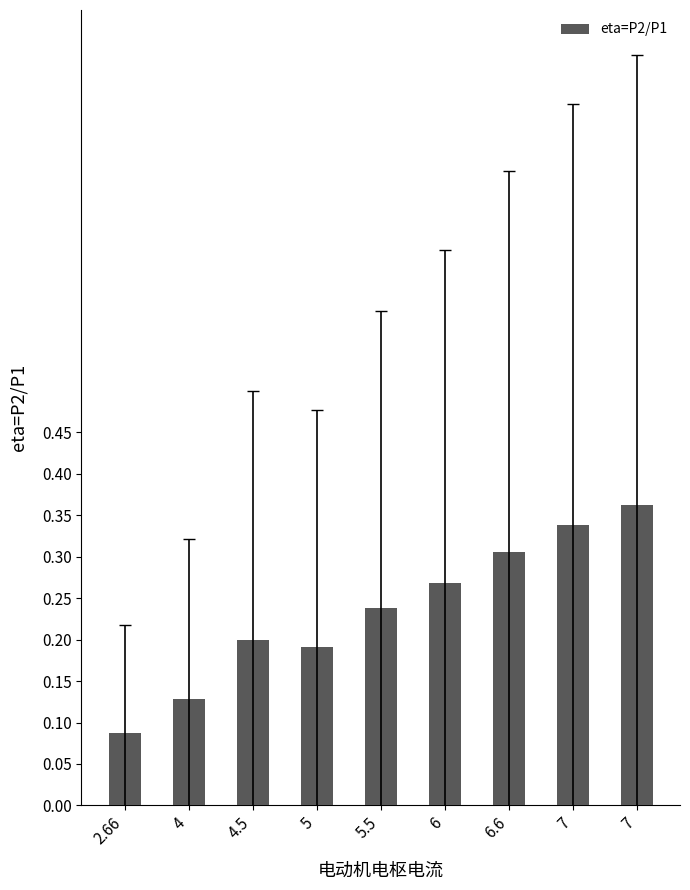

List the labels in order of value, smallest first.

2.66, 4, 5, 4.5, 5.5, 6, 6.6, 7, 7